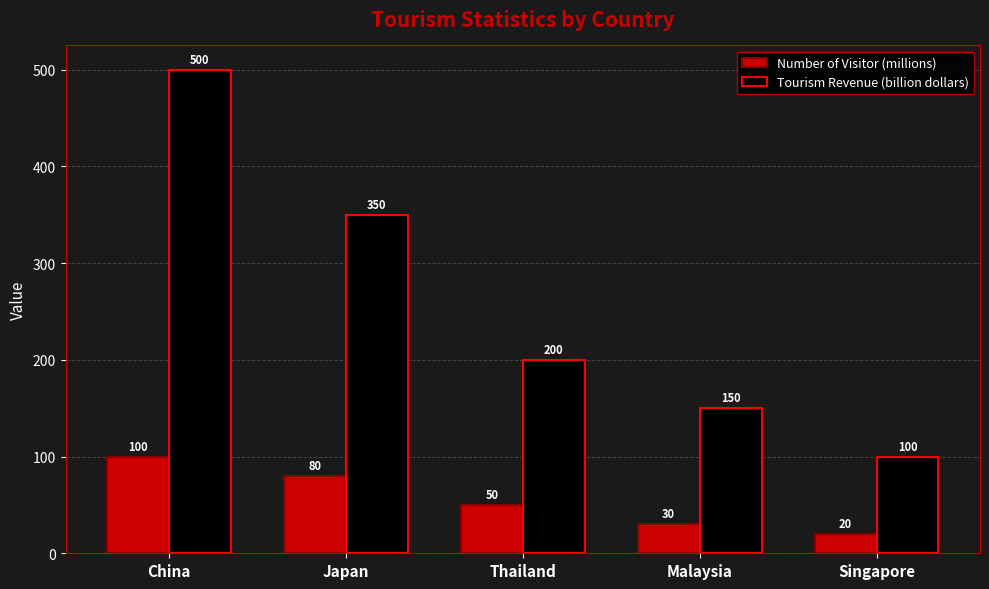

What is the spread (max minus min) of values at China?

400